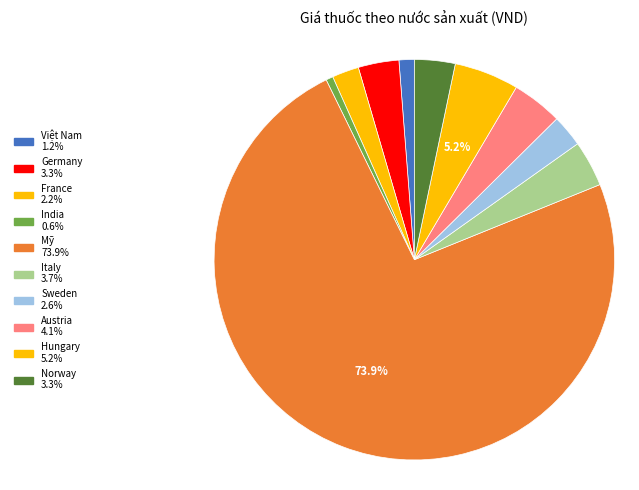

Rank the categories by value from highest to lowest.

Mỹ, Hungary, Austria, Italy, Germany, Norway, Sweden, France, Việt Nam, India